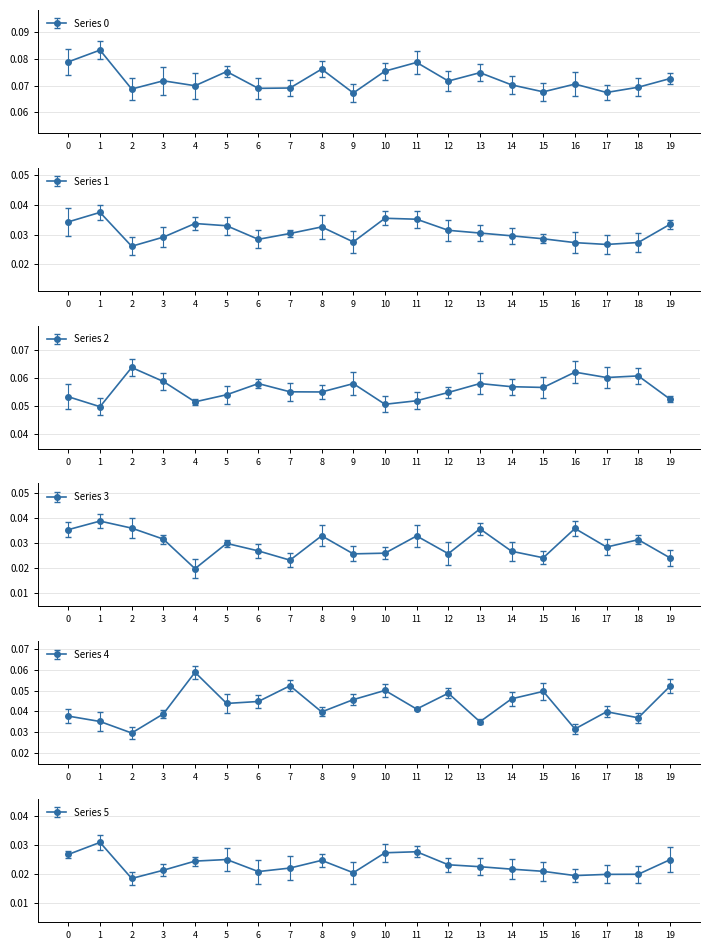

The 2 series shows 0.1 at 16. True or false?

True